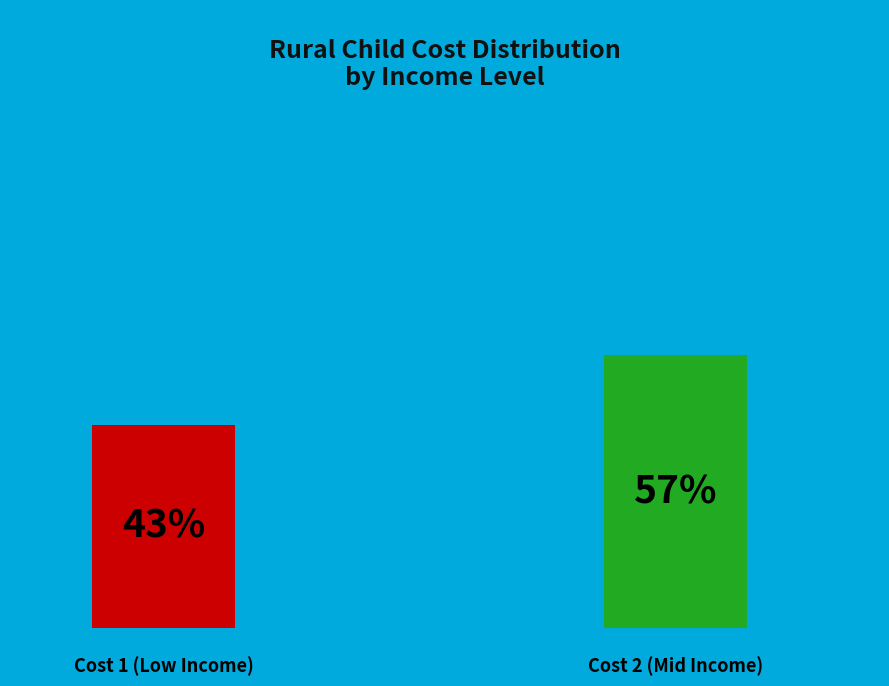

The 5 slice represents 1% of the pie. True or false?

False